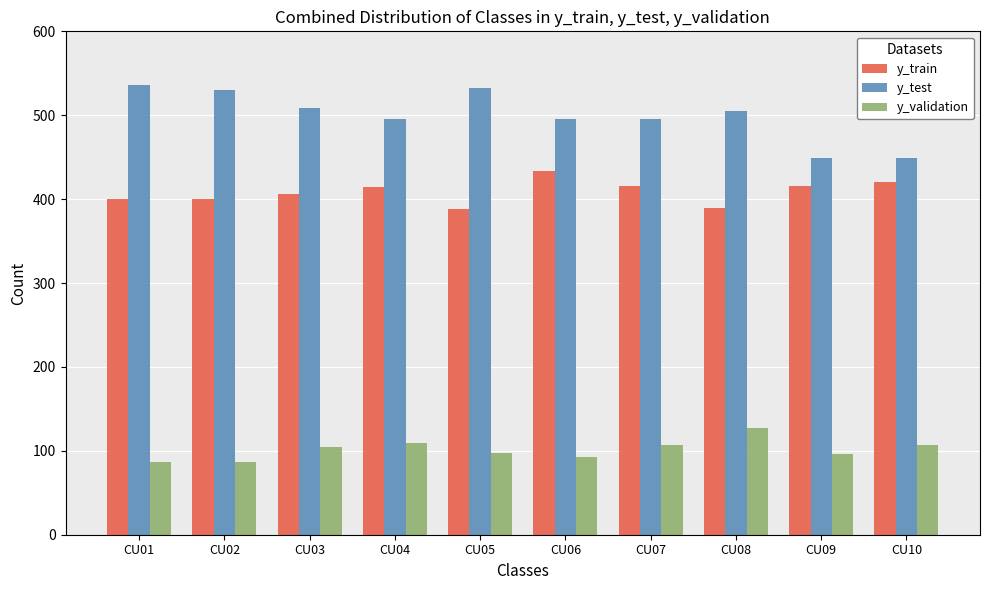

Read the y_train value at CU02, to the nearest 5.

400